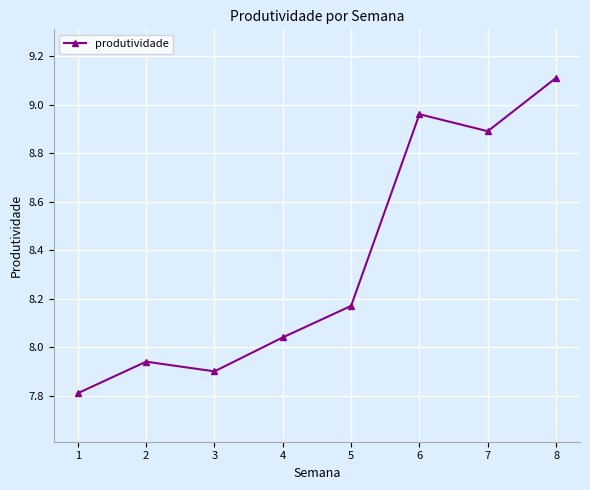

What is the value of the 7th point from the left?

8.9